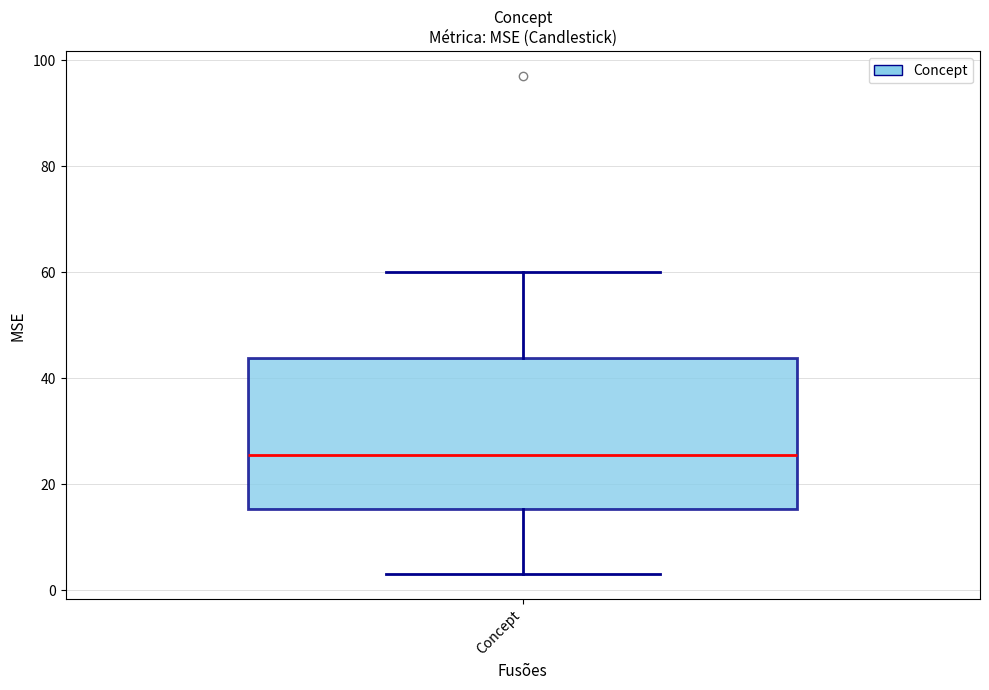

Where does the lower whisker of the box for Concept end on the y-axis? The values are not printed on the chart, so give them approximately, as read against the axis.

4